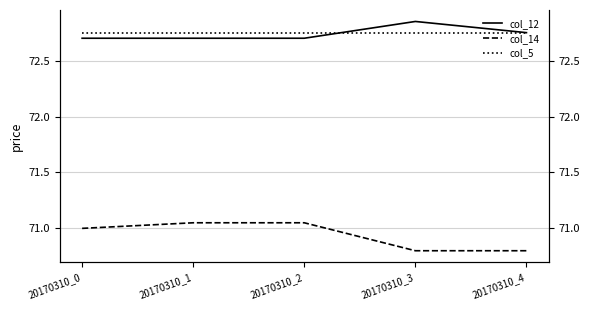

Where does the col_14 series first go above 71?

20170310_1